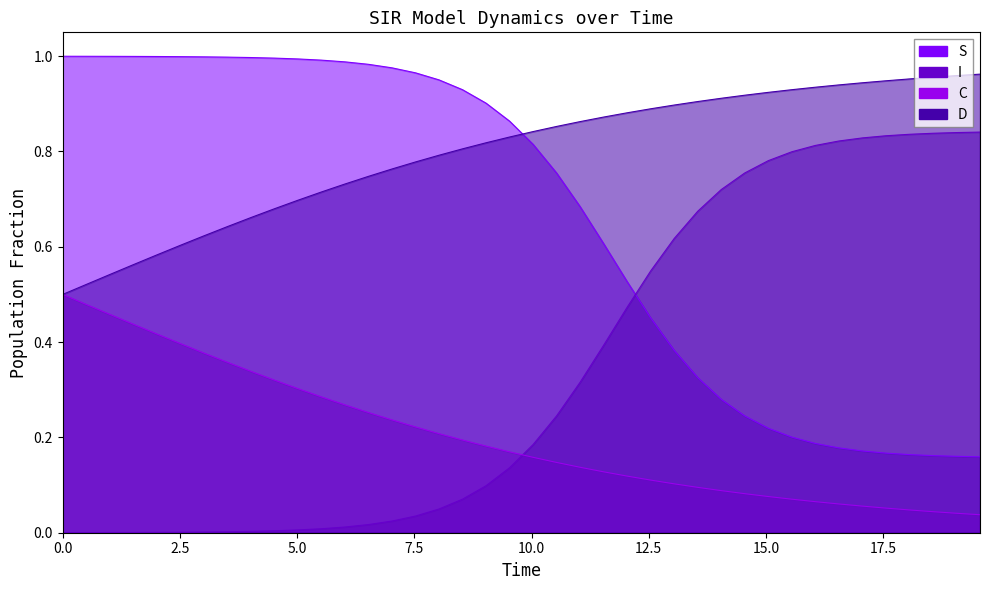

What is the difference between the maximum and second lowest values in the S series?

0.8